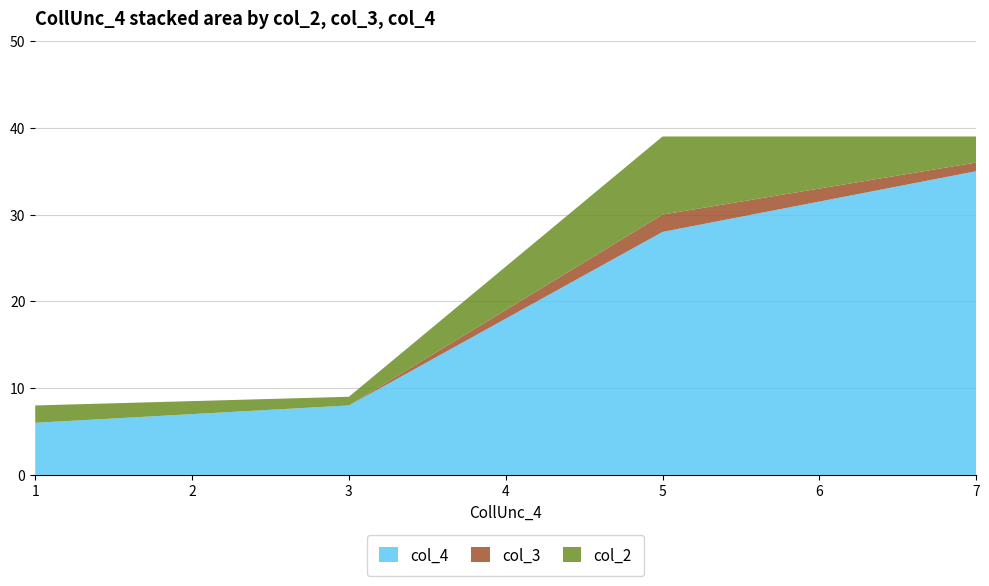

Reading left to right, list all the values displayed in this chart.

col_4: 1=6	3=8	5=28	7=35
col_3: 1=0	3=0	5=2	7=1
col_2: 1=2	3=1	5=9	7=3